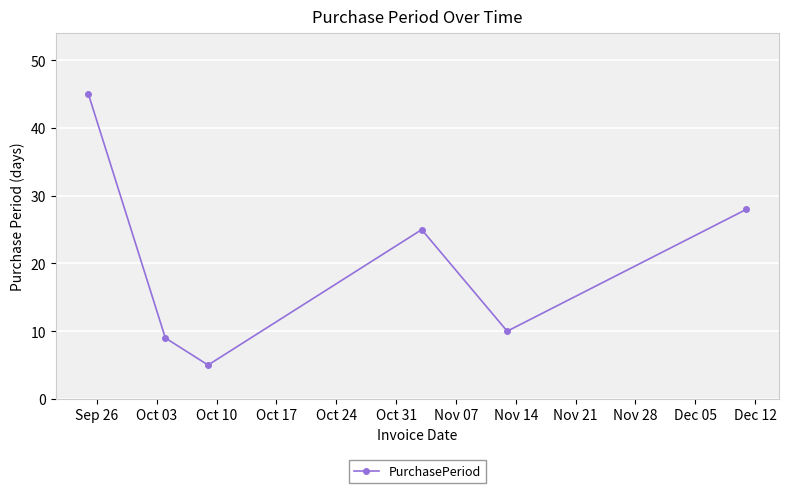

What is the average value?

20